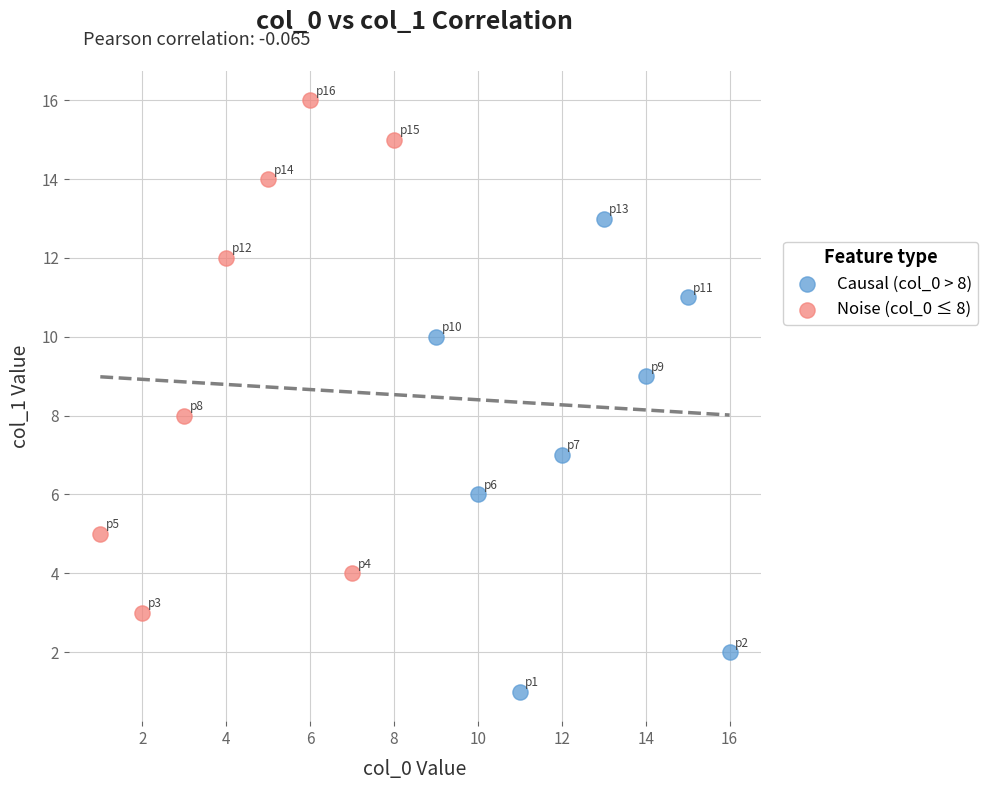

Which series reaches the maximum Y coordinate?

Noise (col_0 ≤ 8)